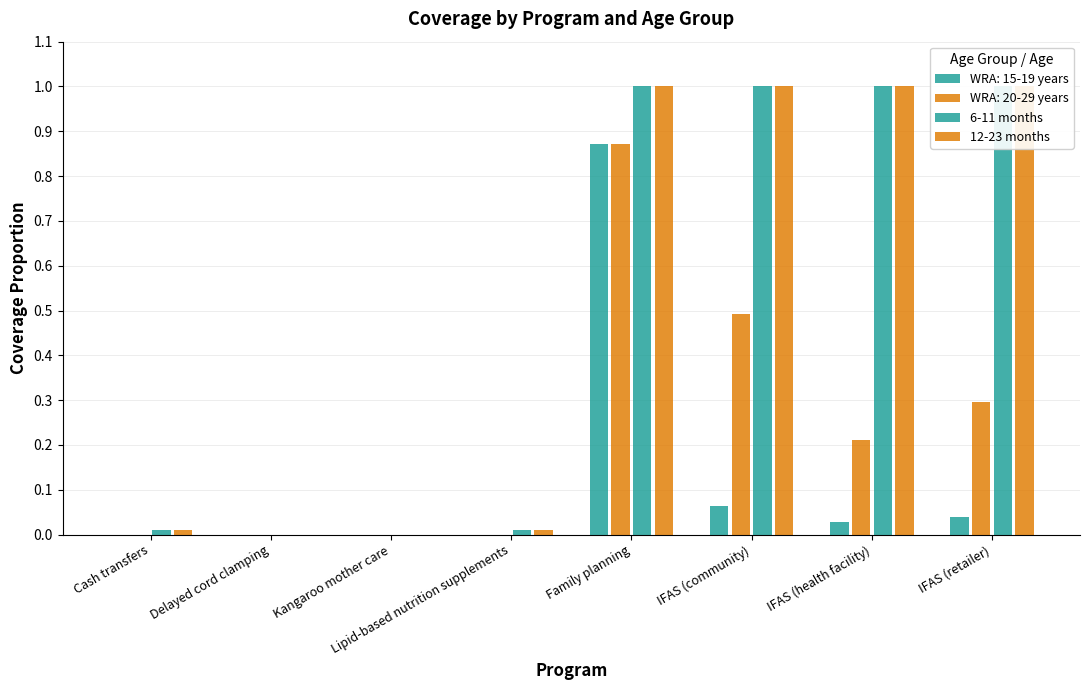

What is the sum of all 6-11 months values?

4.0